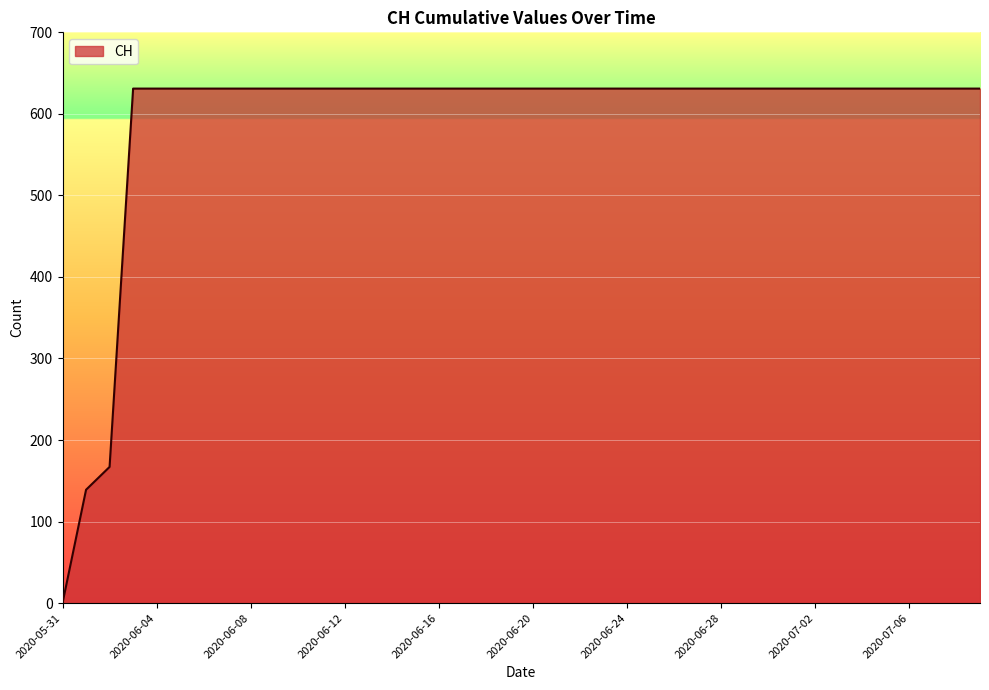

Reading left to right, transcribe all the data shown in this chart.

0	139	167	631	631	631	631	631	631	631	631	631	631	631	631	631	631	631	631	631	631	631	631	631	631	631	631	631	631	631	631	631	631	631	631	631	631	631	631	631